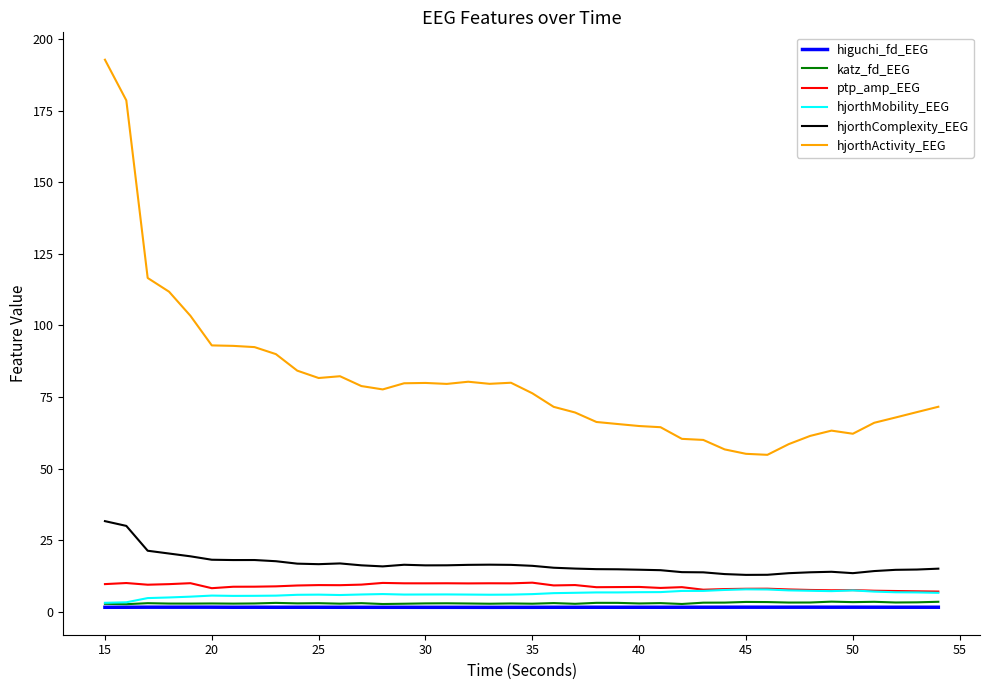

What is the difference between the maximum and minimum values in the ptp_amp_EEG series?

3.1